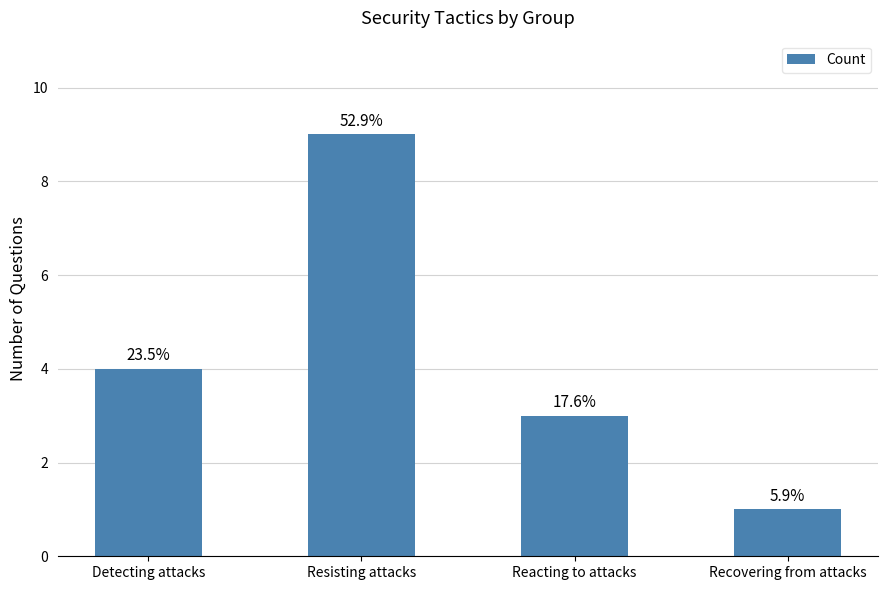

How many data points are above 4?

1